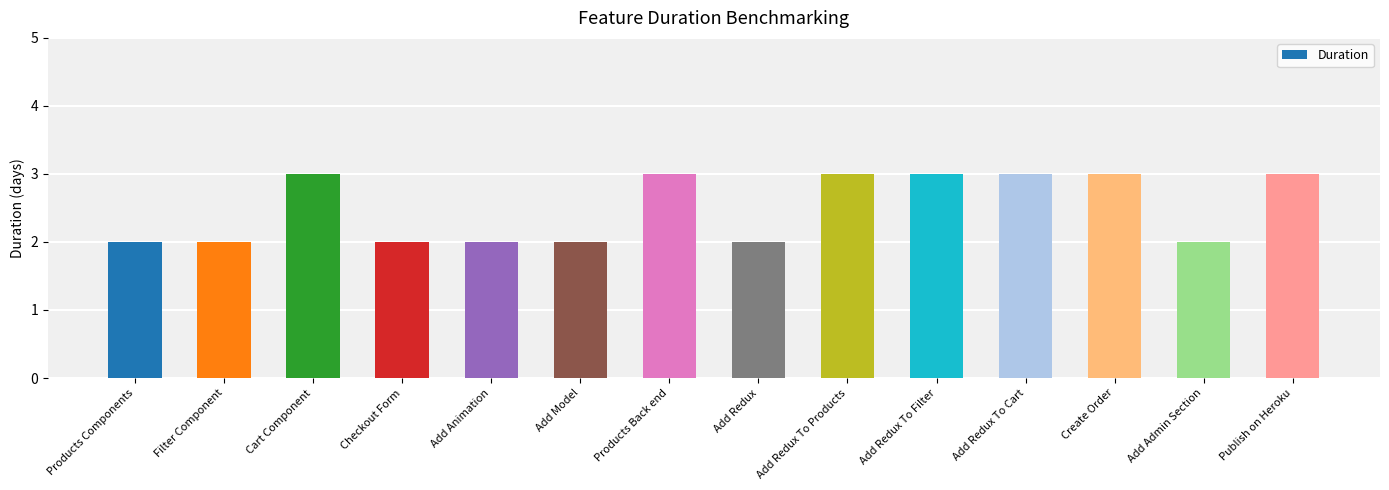

What is the maximum value shown in the chart?

3